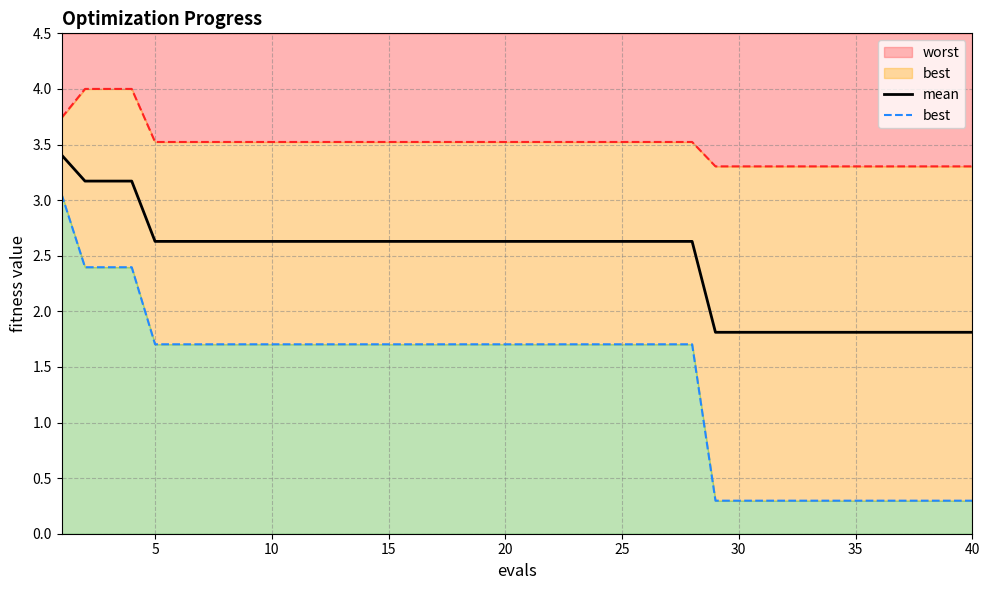

The best series shows 2.4 at 27. True or false?

False